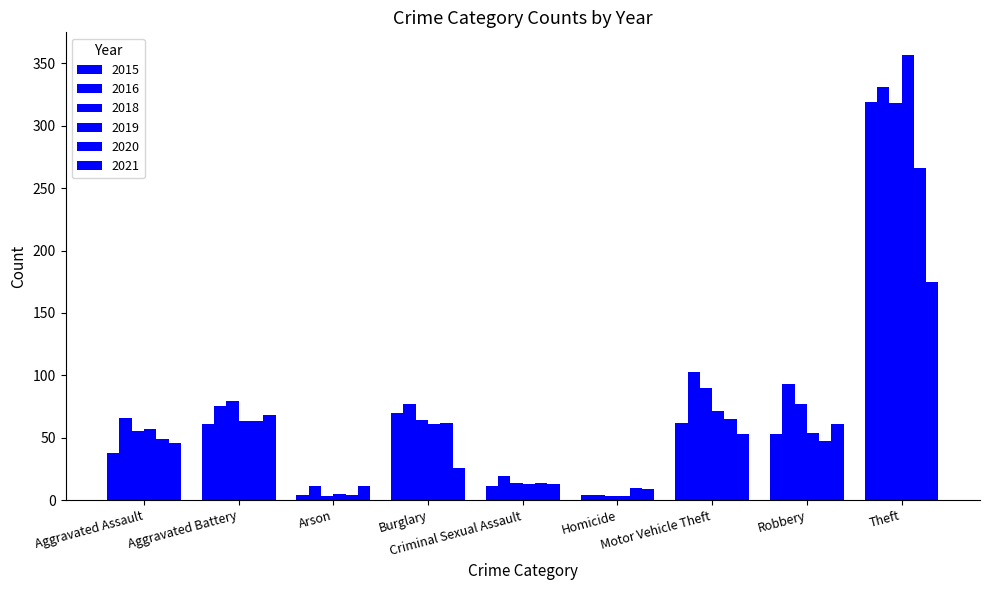

Which series changed the most between Aggravated Assault and Motor Vehicle Theft?

2016